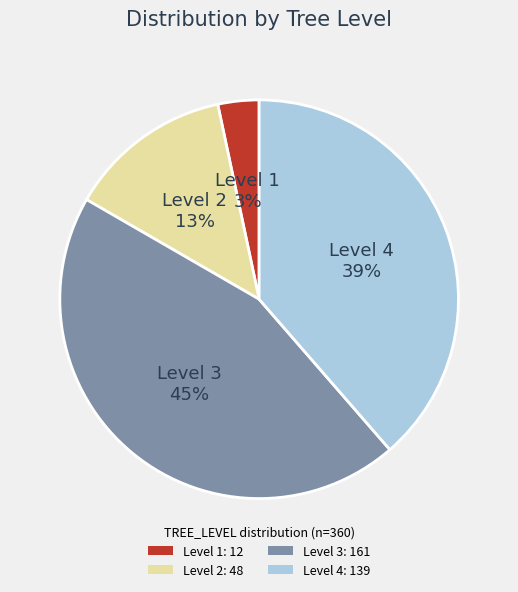

Which has a higher value, Level 1 or Level 3?

Level 3